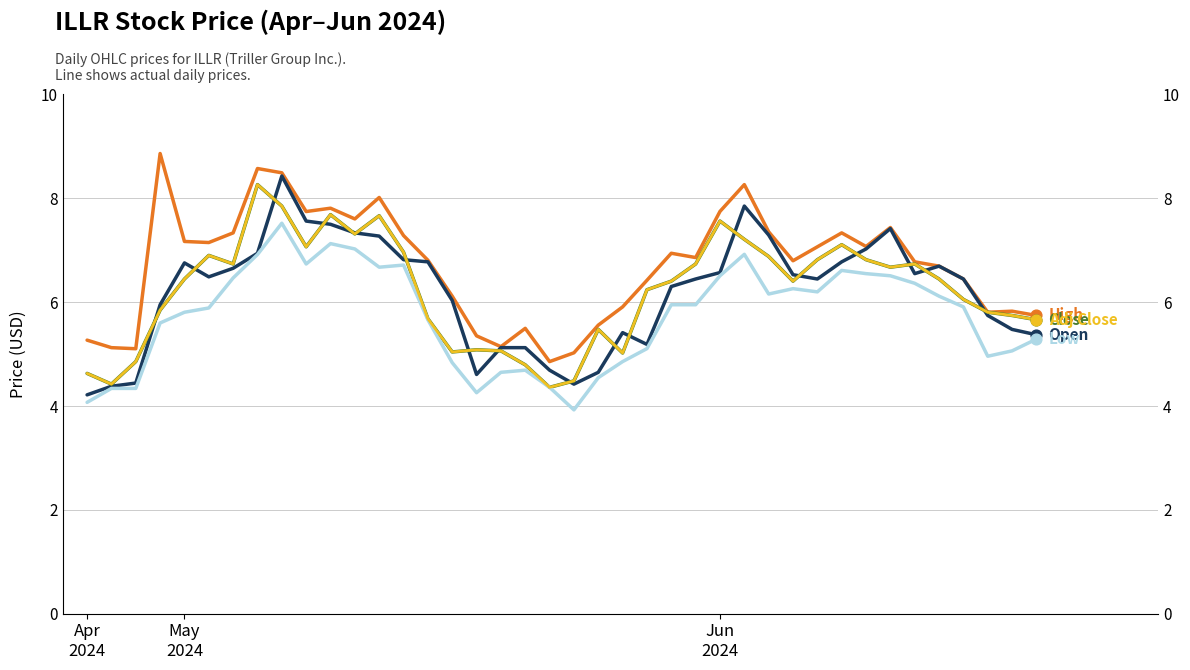

Which series has the largest total across all categories?

High